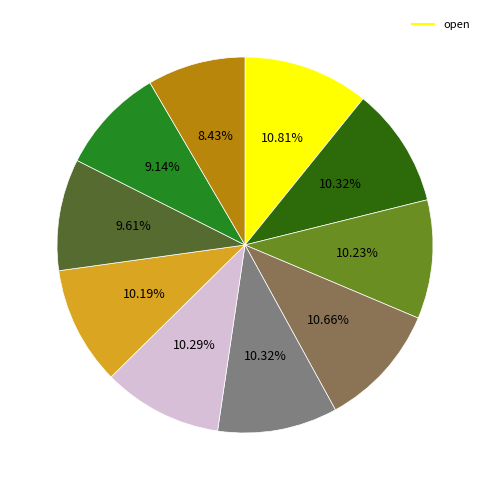

How many slices are in this pie chart?

10